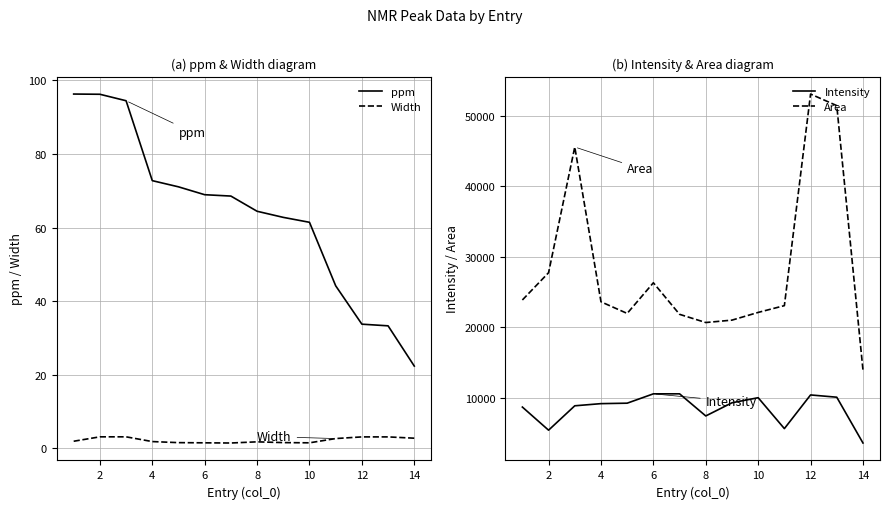

What is the smallest value displayed?

1.4